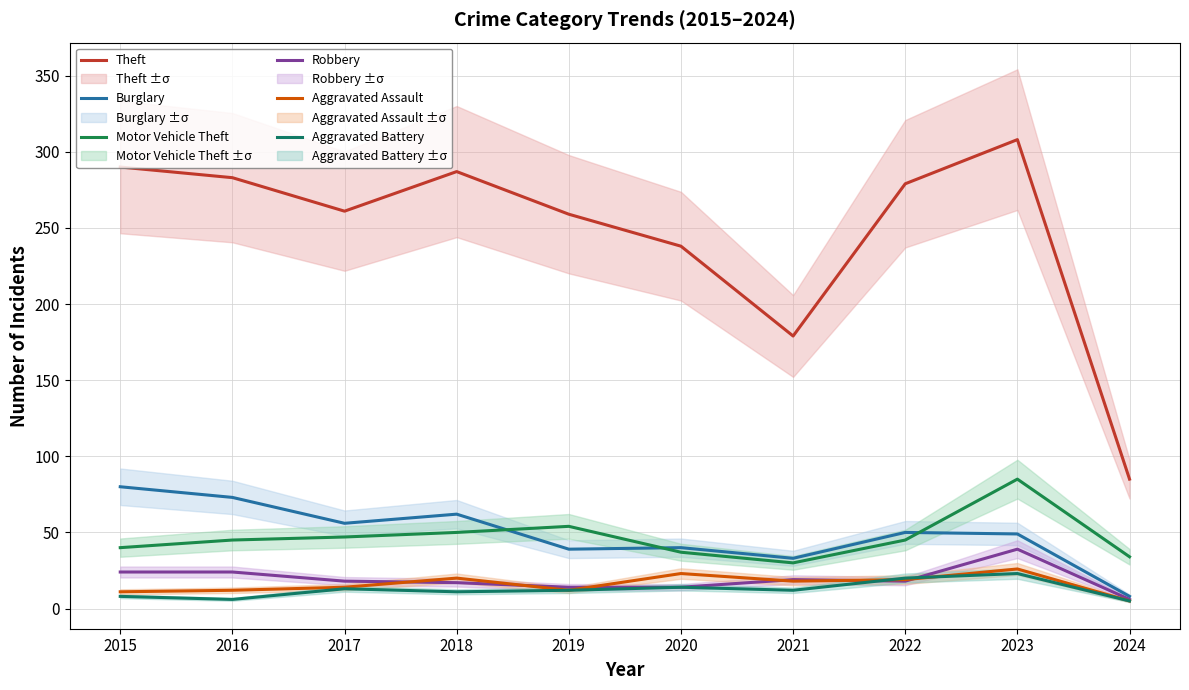

How many data points in Aggravated Assault are less than 18?

5